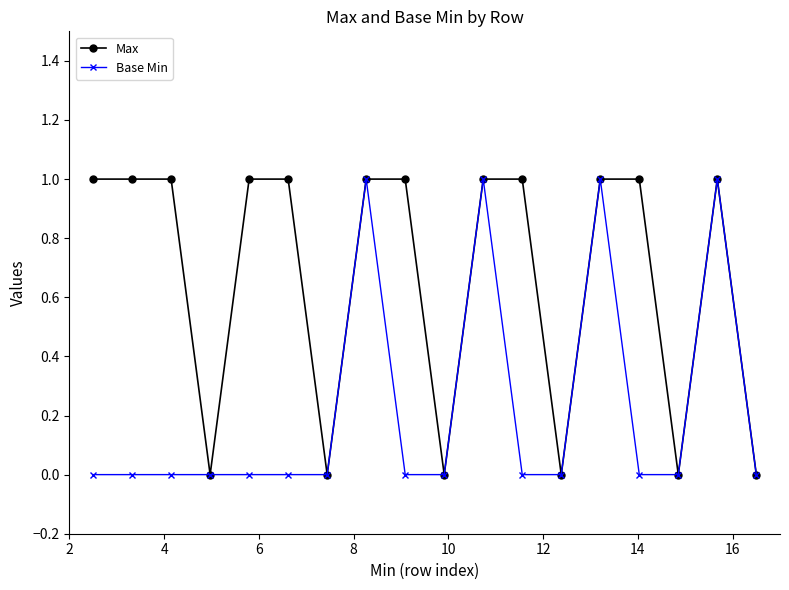

Rank the series by their average value, from lowest to highest.

Base Min, Max